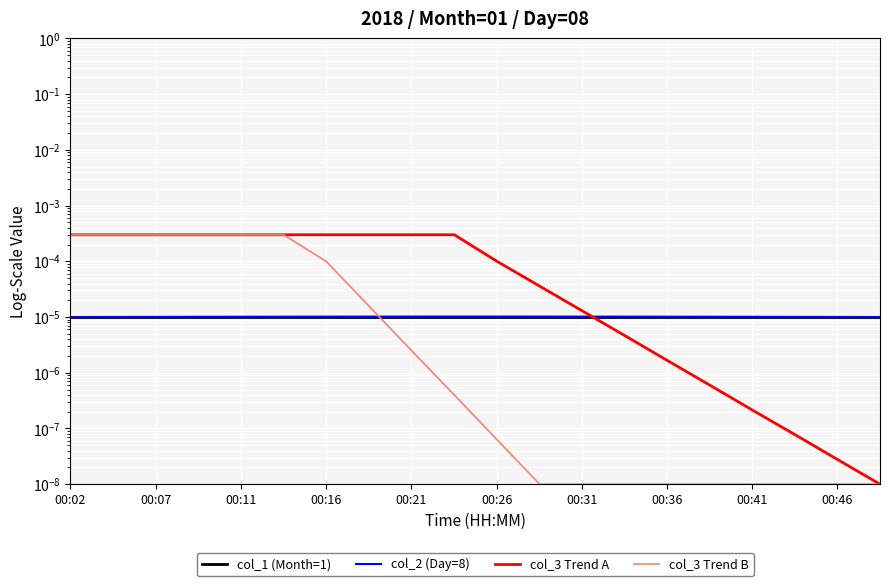

True or false: col_2 (Day=8) and col_3 Trend B cross at least once.

True